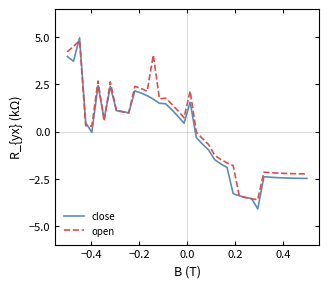

After their last crossing, which series has the higher values: close or open?

open